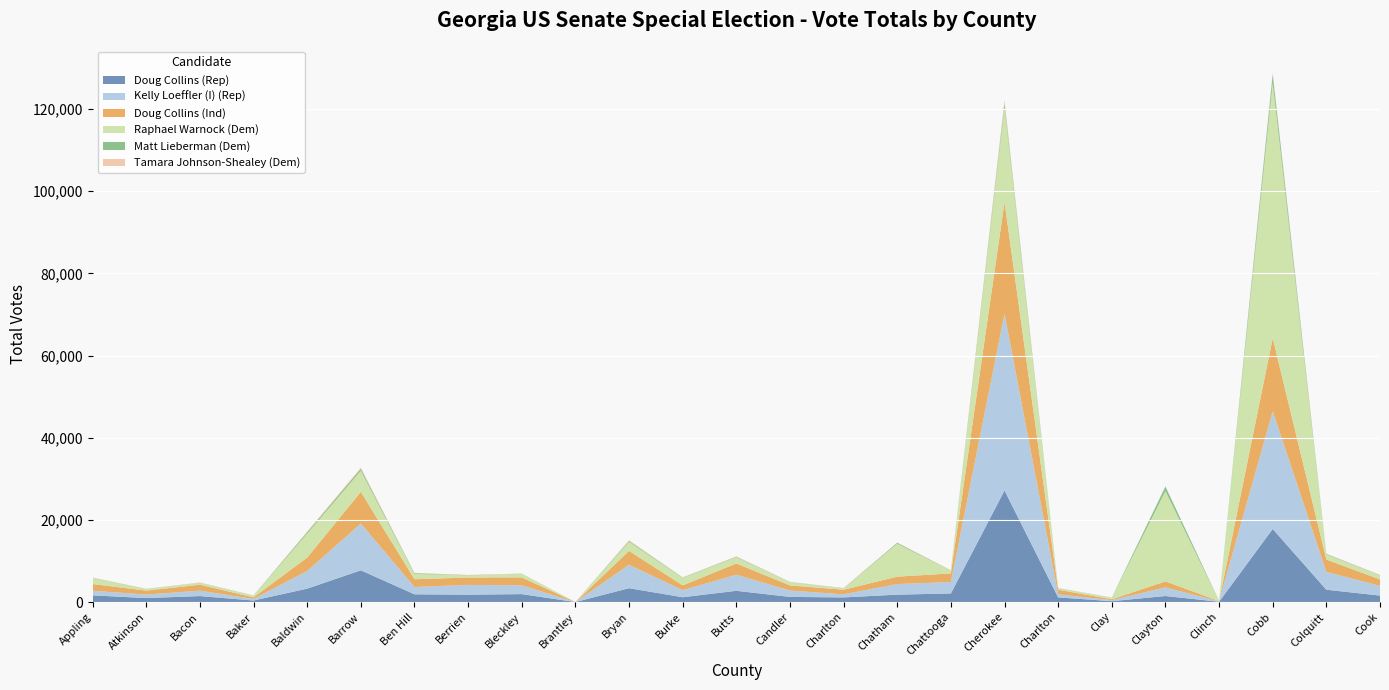

Reading left to right, what are all the values shown in this chart?

Doug Collins (Rep): 1622	963	1449	372	3261	7727	1880	1796	1926	0	3372	1163	2736	1245	1124	1796	2093	27162	1124	213	1463	69	17793	2995	1571
Kelly Loeffler (I) (Rep): 1130	857	1315	387	4299	11373	1780	2379	2132	0	5706	1725	3909	1555	749	2583	2780	43021	749	247	2100	104	28665	4354	2361
Doug Collins (Ind): 1622	963	1449	372	3261	7727	1880	1796	1926	0	3372	1163	2736	1245	1124	1796	2093	27162	1124	213	1463	69	17793	2995	1571
Raphael Warnock (Dem): 1478	345	435	441	5852	5139	1308	514	876	0	2195	1811	1508	773	286	8025	631	23088	286	392	21973	48	62168	1234	963
Matt Lieberman (Dem): 60	47	36	30	345	482	171	49	29	0	224	94	122	48	49	224	48	1010	49	23	1113	17	2074	119	86
Tamara Johnson-Shealey (Dem): 51	35	82	17	158	270	71	70	47	0	186	44	113	56	80	37	114	742	80	8	51	4	326	100	52